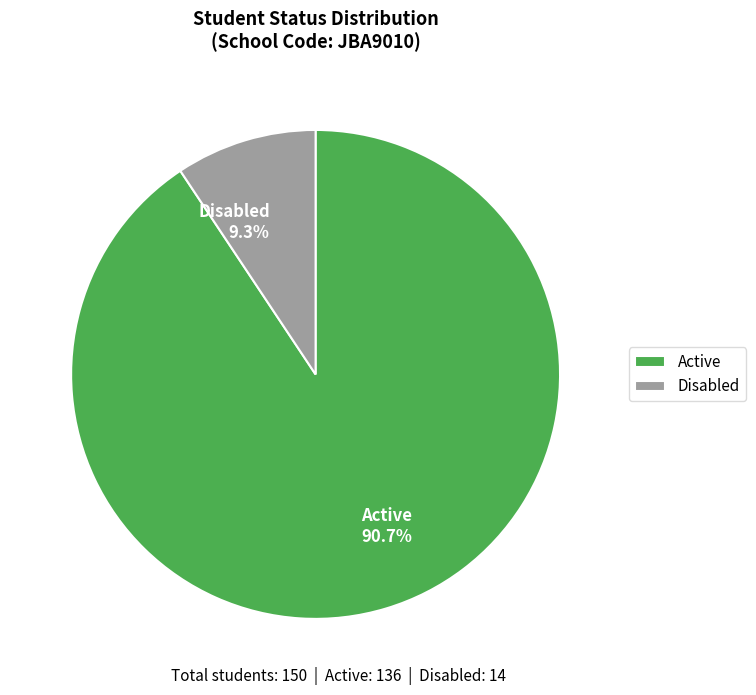

Rank the categories by value from highest to lowest.

Active, Disabled